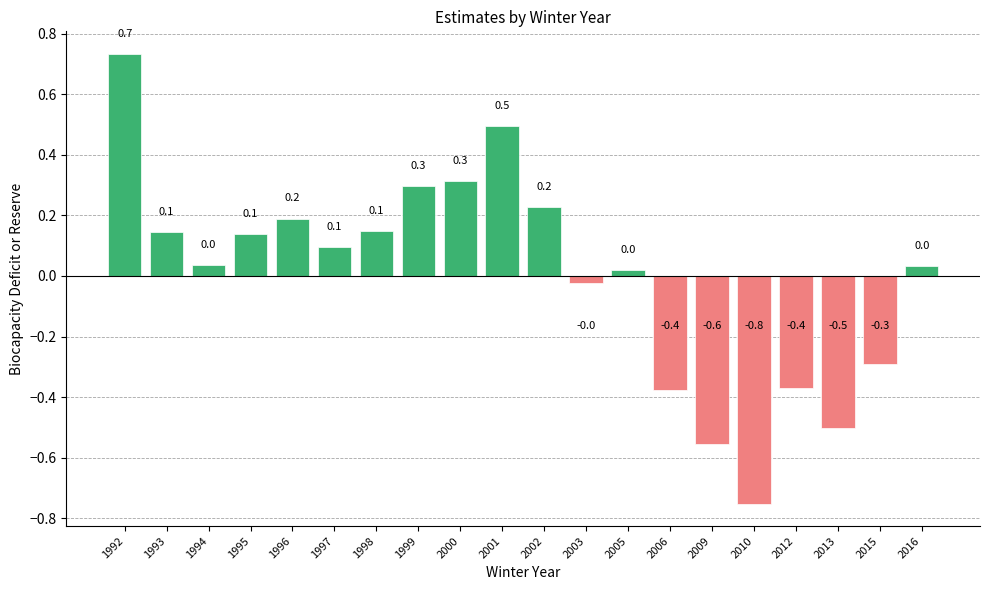

Count the number of categories in the chart.

20